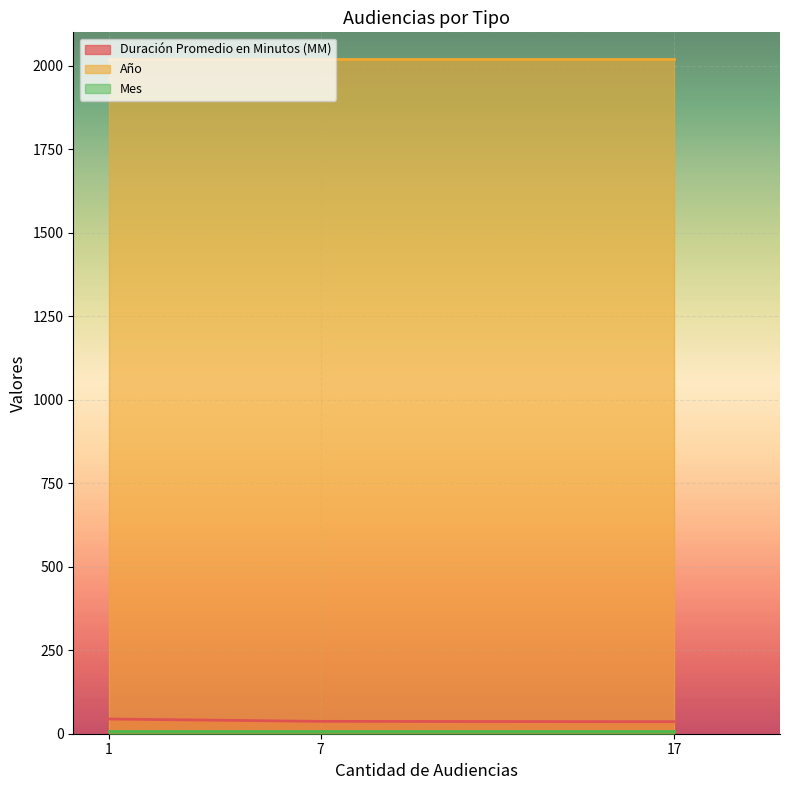

Reading left to right, list all the values displayed in this chart.

Duración Promedio en Minutos (MM): Citación A Audiencia De Juicio=44	Citación A Audiencia=37	Citación A Audiencia Preparatoria=36
Año: Citación A Audiencia De Juicio=2020	Citación A Audiencia=2020	Citación A Audiencia Preparatoria=2020
Mes: Citación A Audiencia De Juicio=8	Citación A Audiencia=8	Citación A Audiencia Preparatoria=8